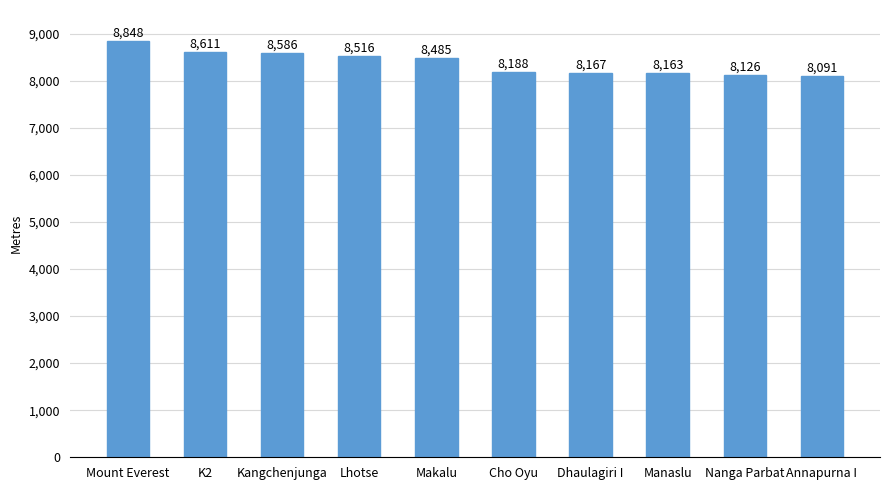

Rank the categories by value from lowest to highest.

Annapurna I, Nanga Parbat, Manaslu, Dhaulagiri I, Cho Oyu, Makalu, Lhotse, Kangchenjunga, K2, Mount Everest